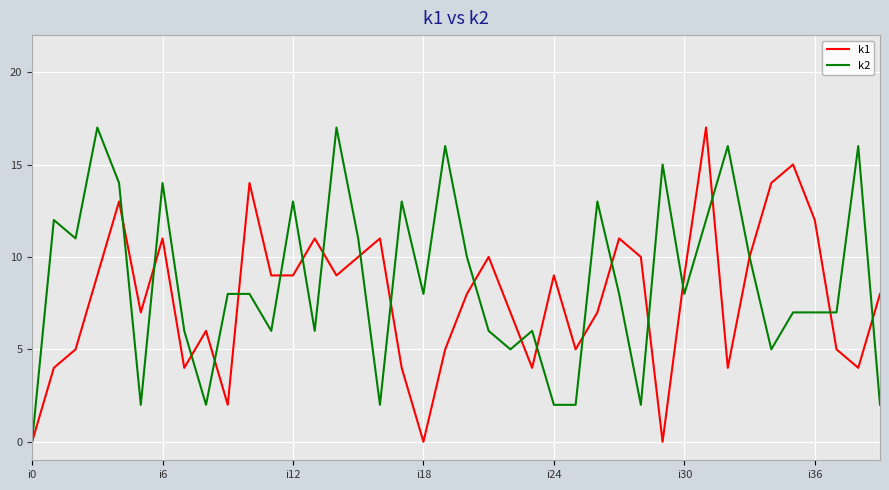

Which series has the largest total across all categories?

k2